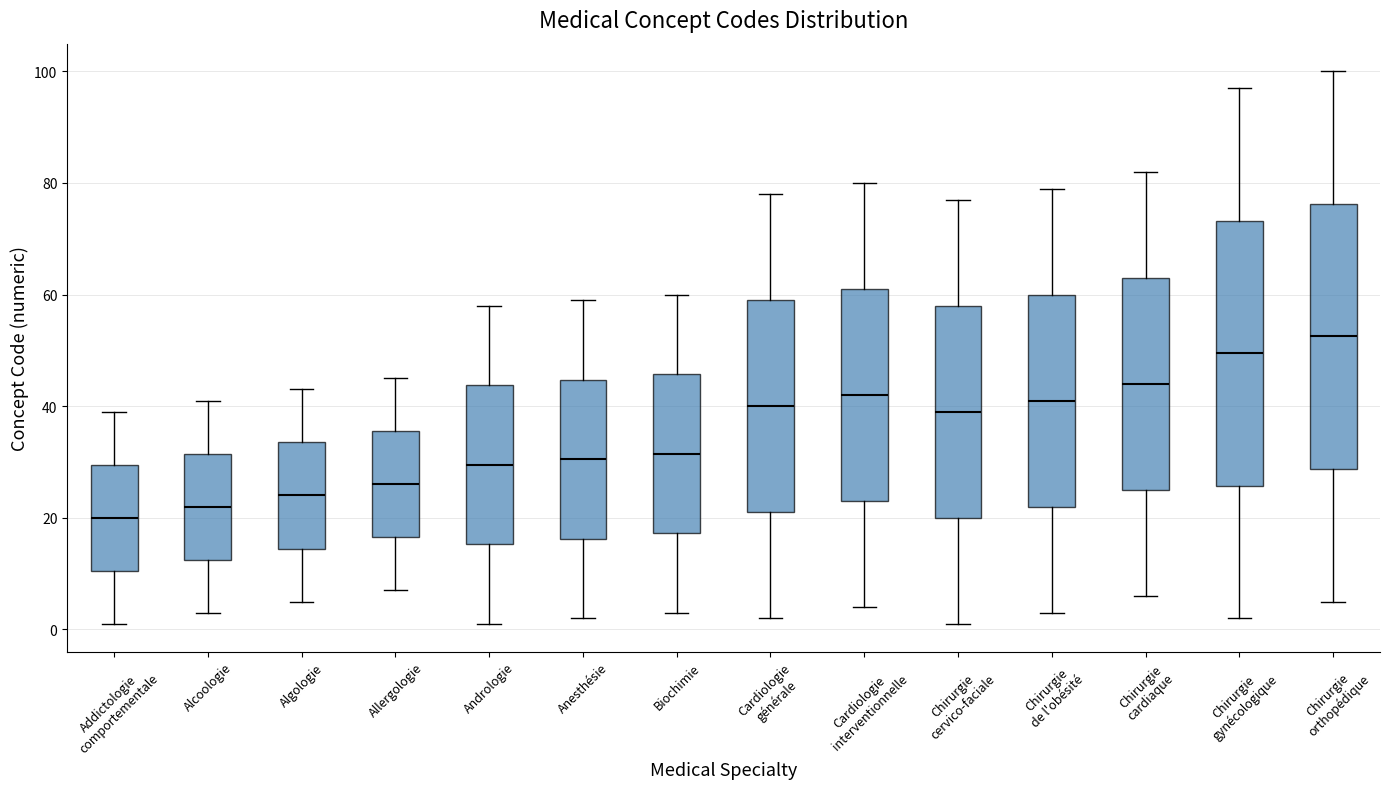

Where does the lower whisker of the box for Biochimie end on the y-axis? The values are not printed on the chart, so give them approximately, as read against the axis.

4